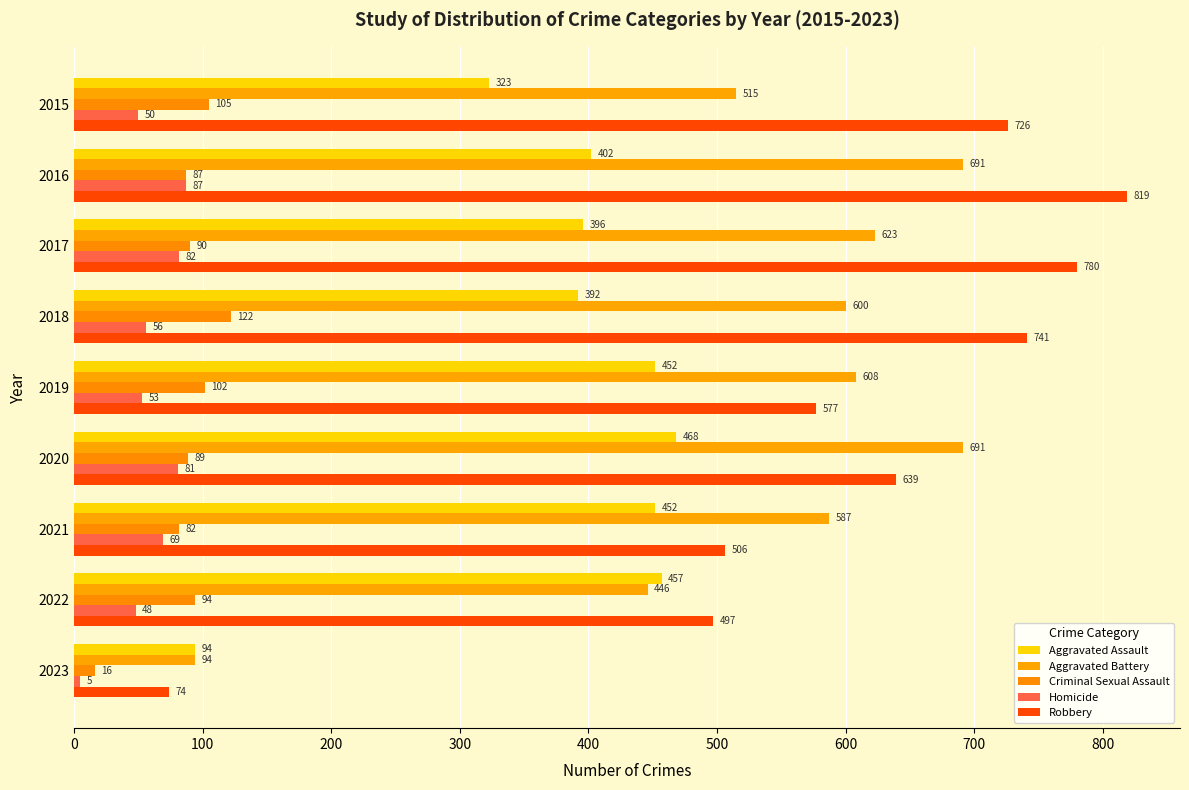

Which label corresponds to the largest value in the chart?

2016